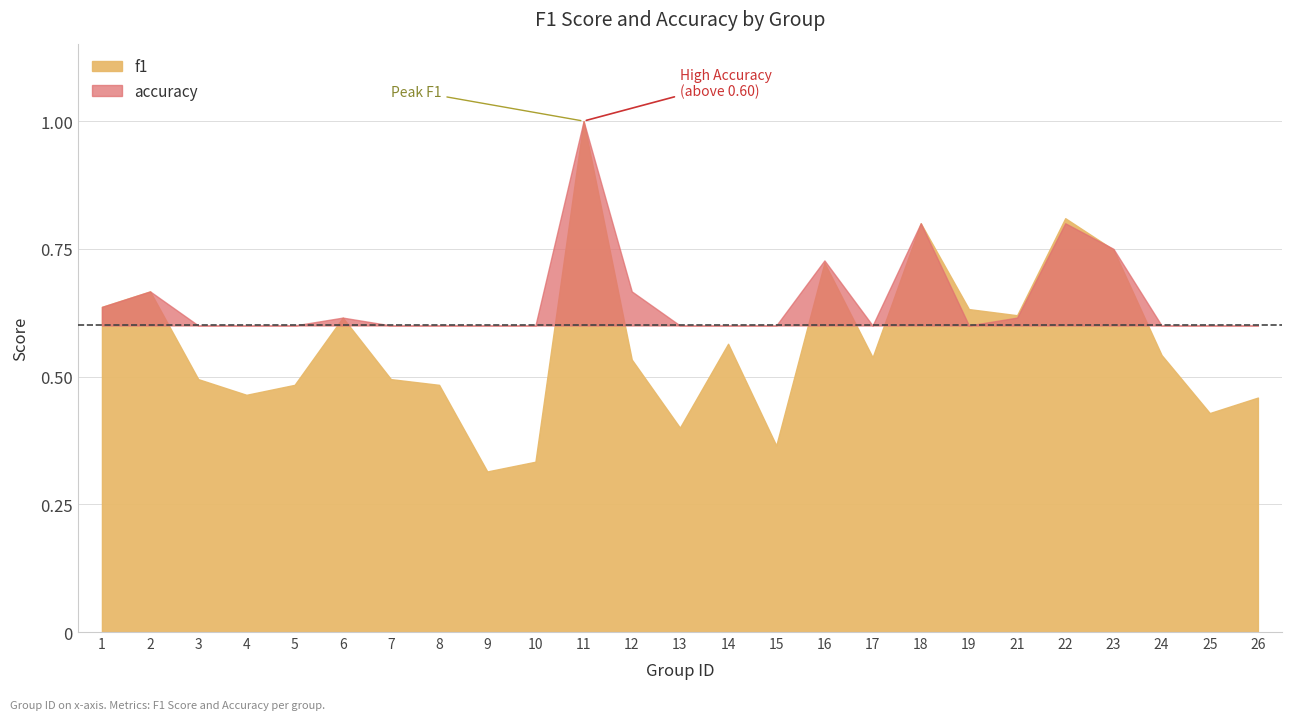

Rank the categories by accuracy value from highest to lowest.

11, 18, 22, 23, 16, 2, 12, 1, 6, 21, 14, 24, 17, 19, 3, 7, 5, 8, 26, 4, 25, 15, 9, 10, 13